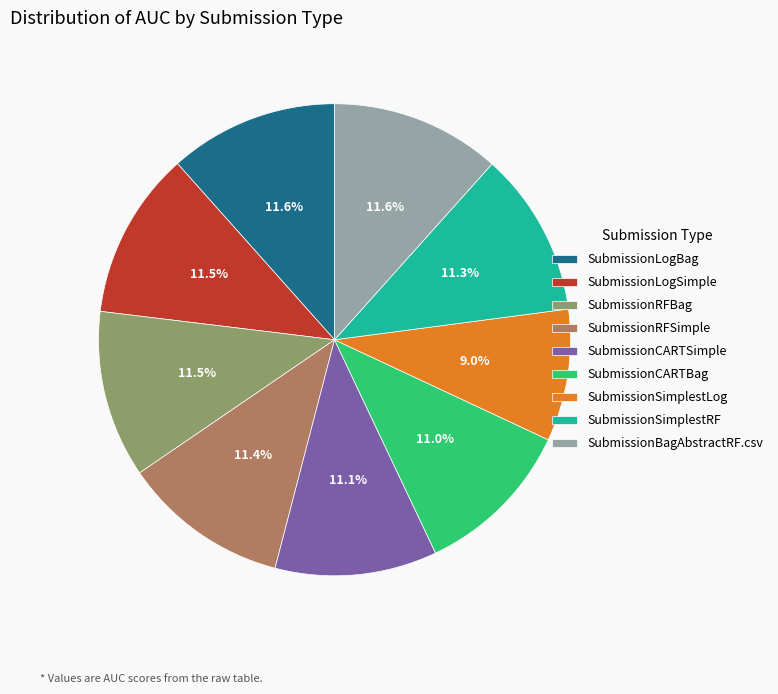

Does SubmissionRFSimple represent more than half of the total?

No